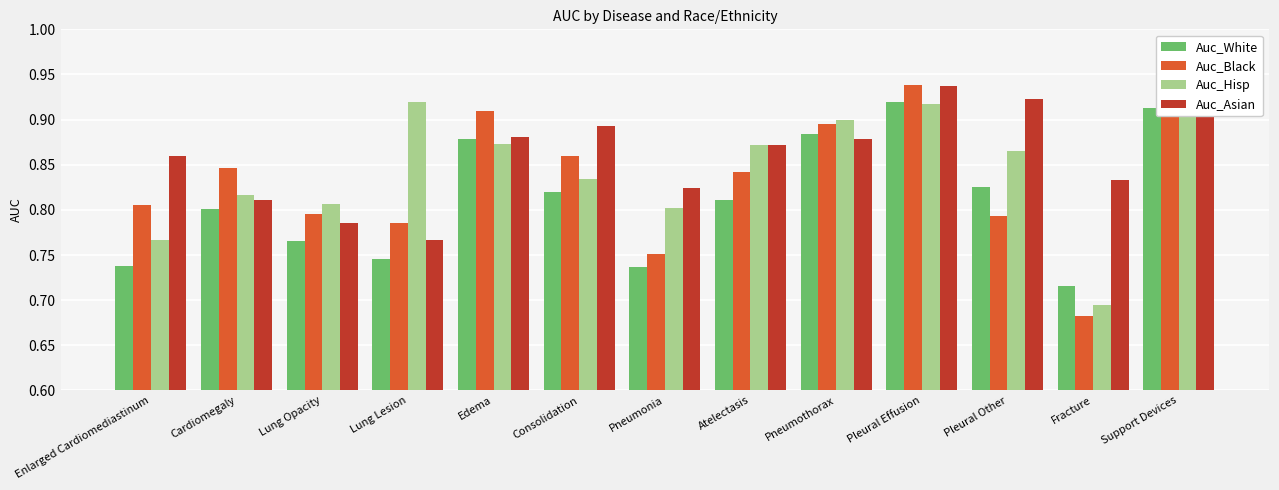

How many Auc_White values are between 0 and 1?

13